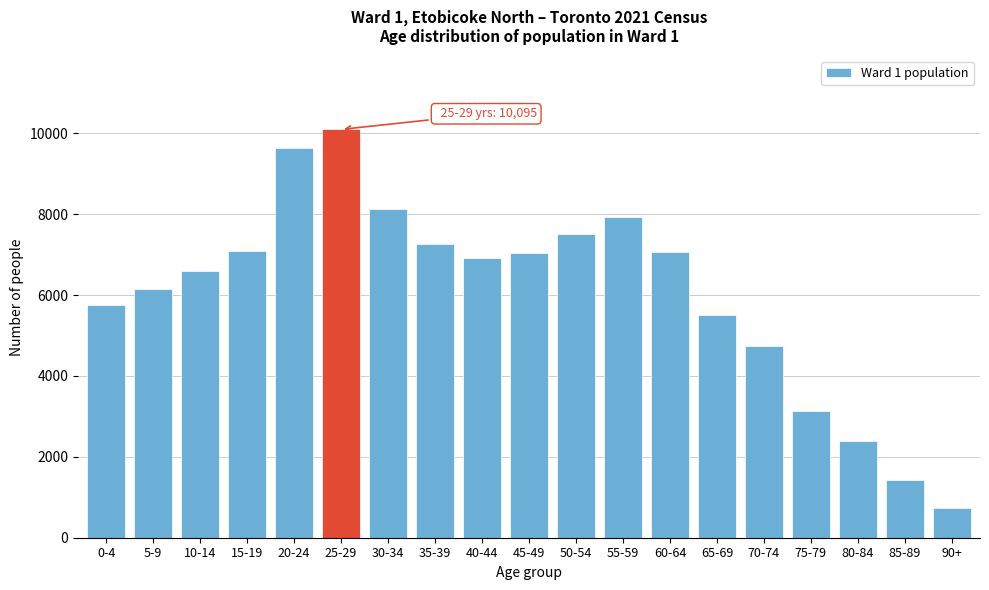

What is the difference between the values at 30-34 and 70-74?

3380